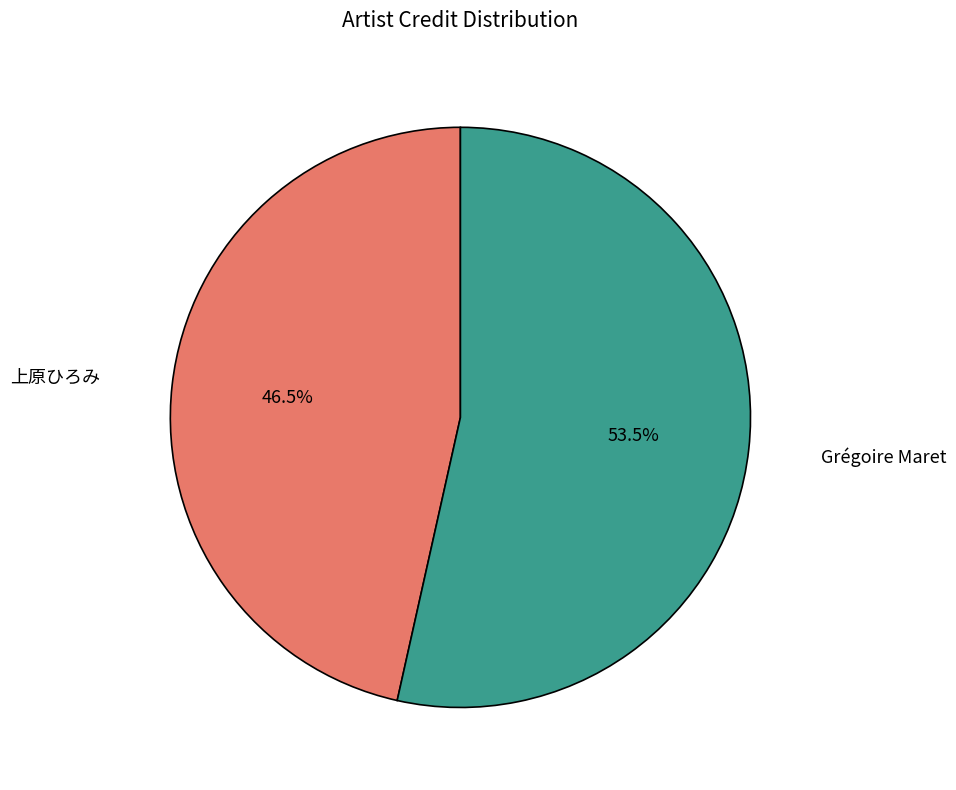

Is the sum of 上原ひろみ and Grégoire Maret greater than half?

Yes